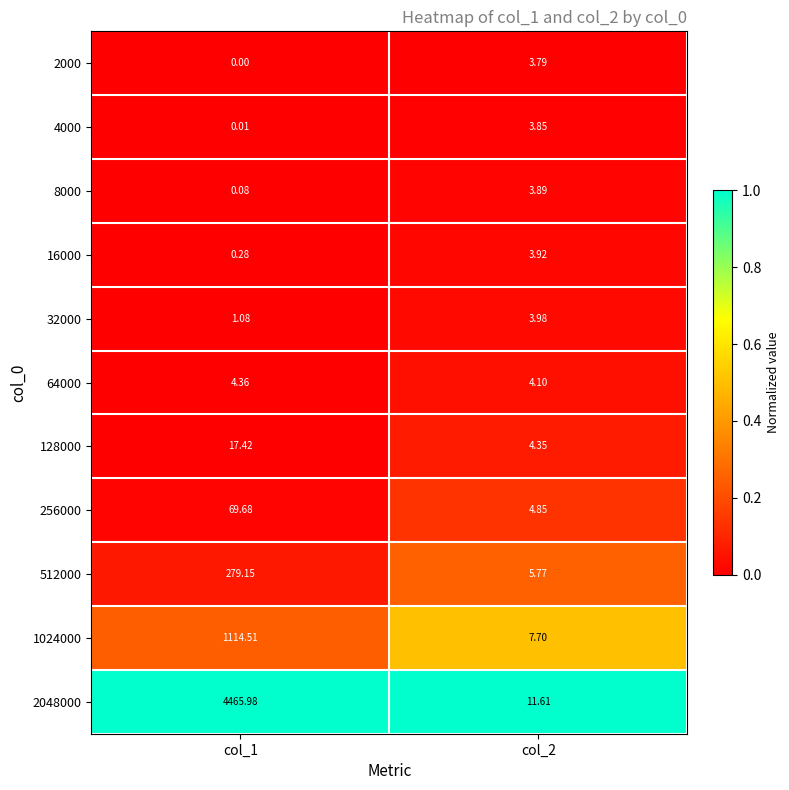

Which category has the highest value across all series?

col_1